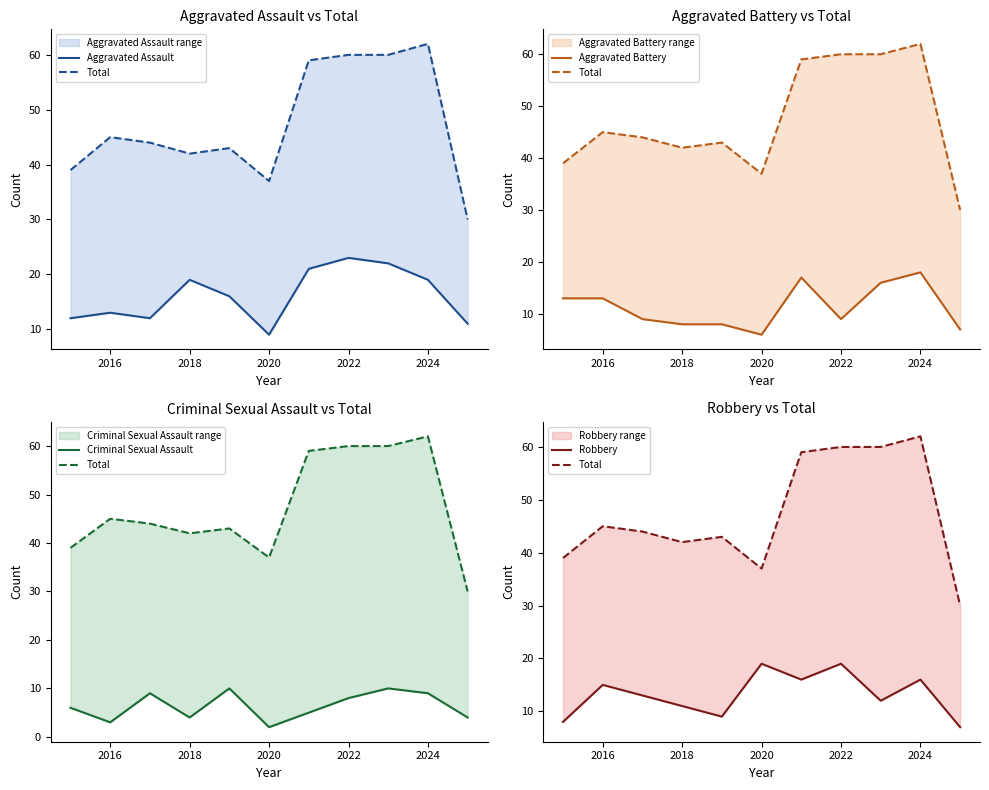

Which series has the largest range (max minus min)?

Total